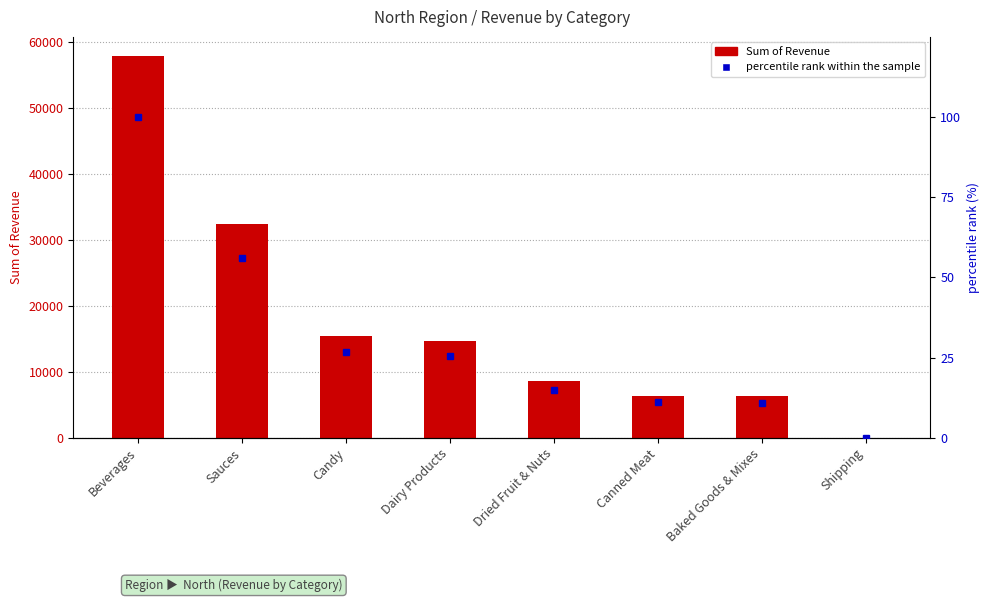

The value of percentile rank within the sample at Beverages is 35.6. True or false?

False